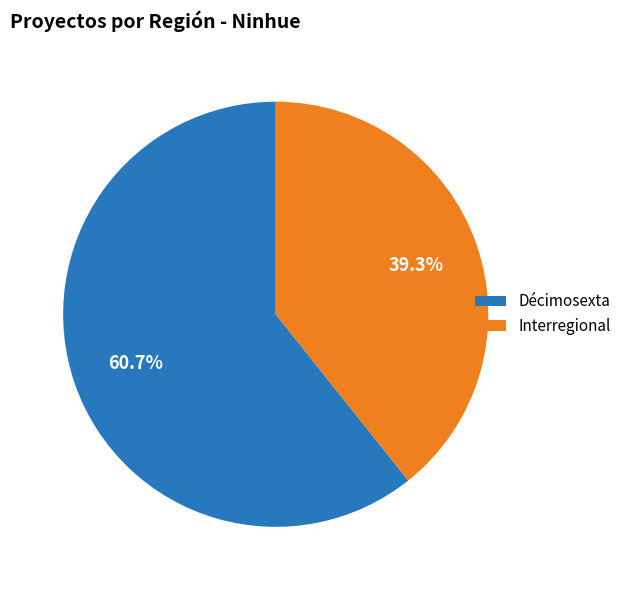

True or false: Interregional accounts for 39% of the total.

True